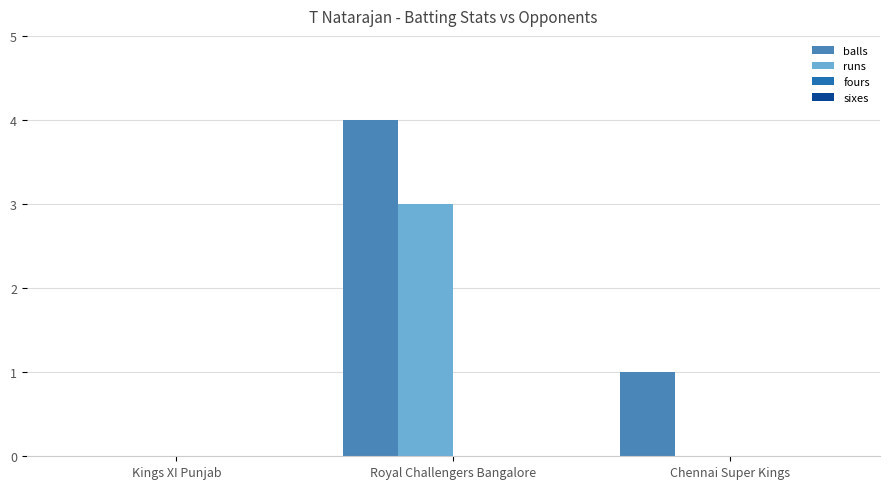

What is the sum of all runs values?

3